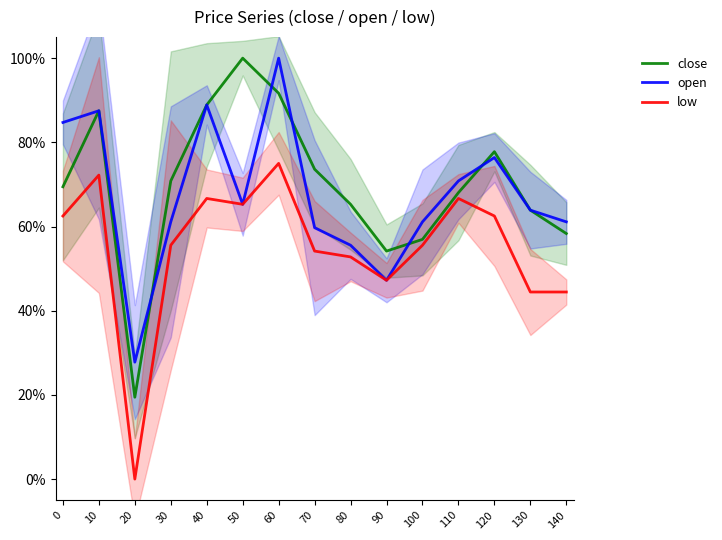

Rank the series by their average value, from highest to lowest.

close, open, low